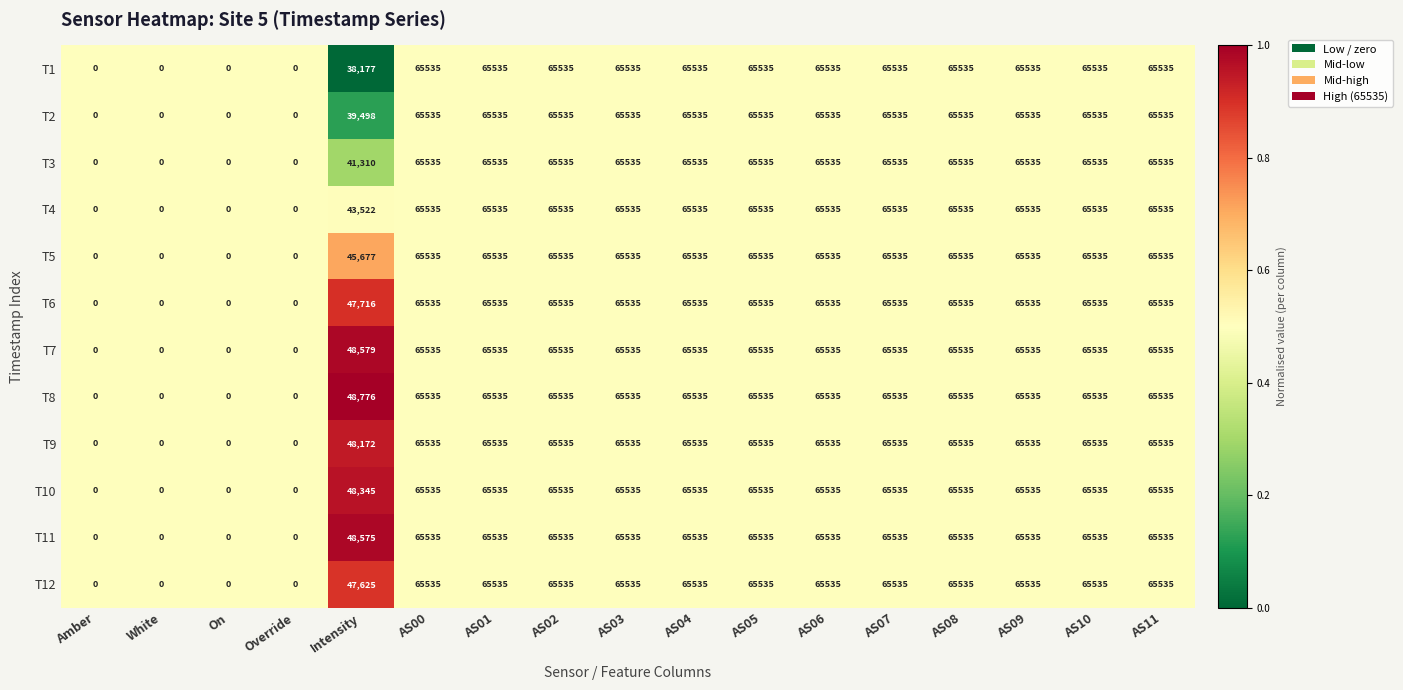

Count the T3 values in the range 41310 to 65535.

13